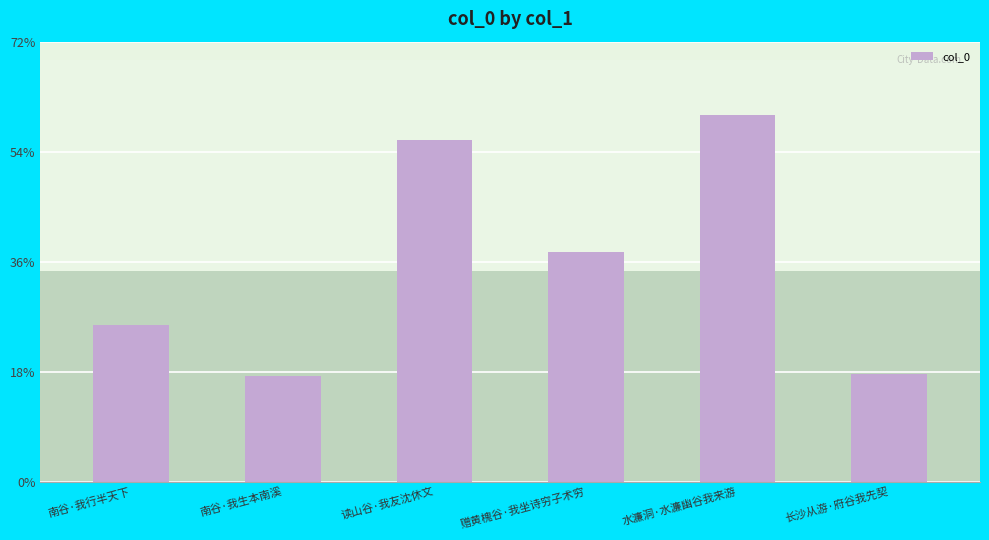

The value at 南谷·我生本南溪 is 37167. True or false?

False